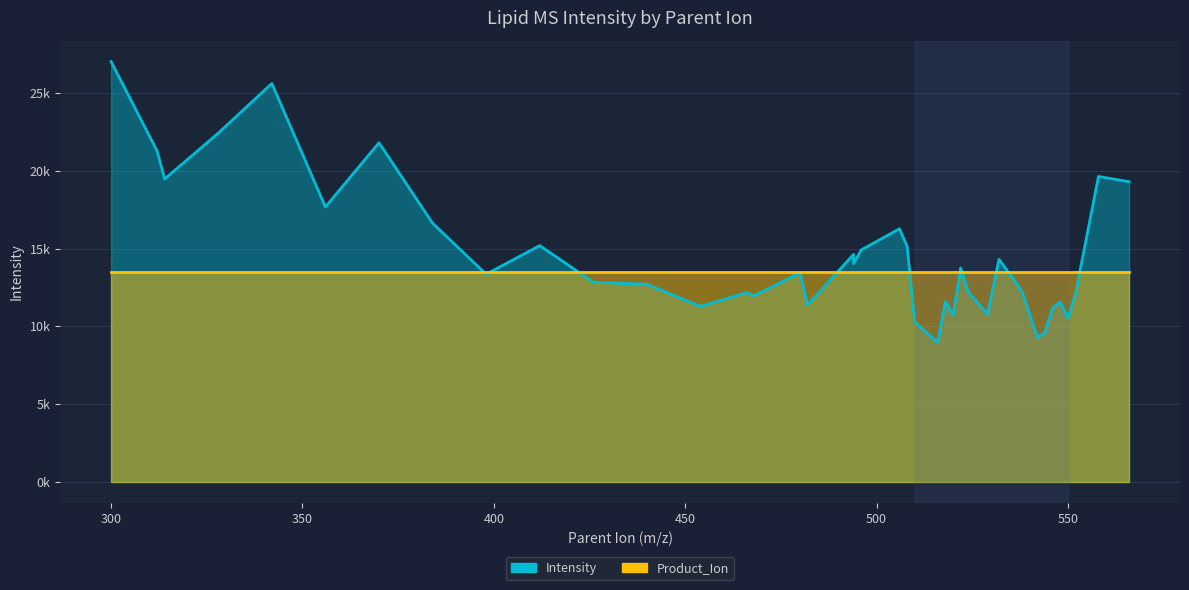

What is the maximum value shown in the chart?

27011.8